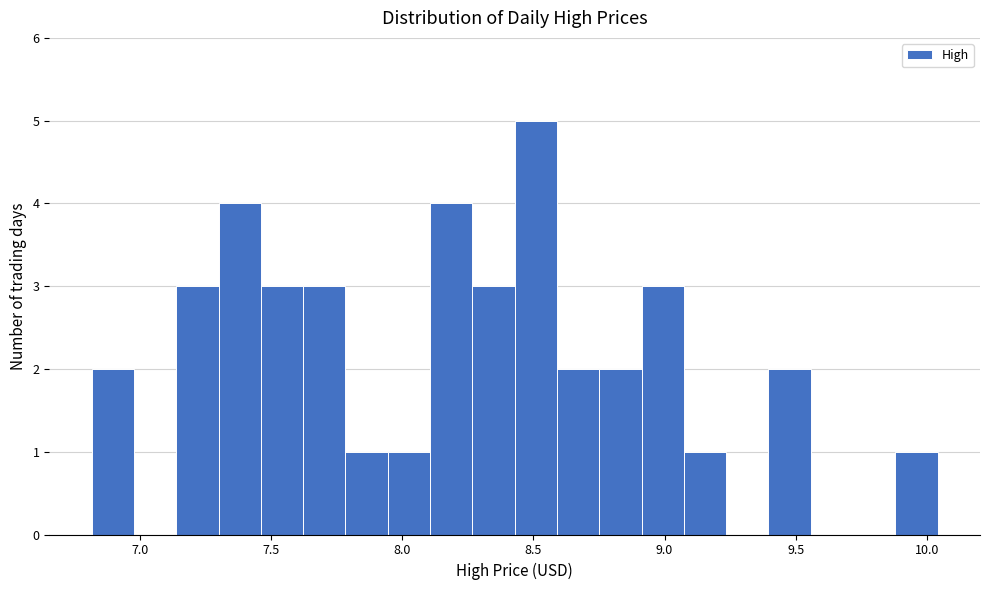

Around what value on the x-axis is the tallest bar? Give the approximate position of its centre, as read against the axis.

8.50